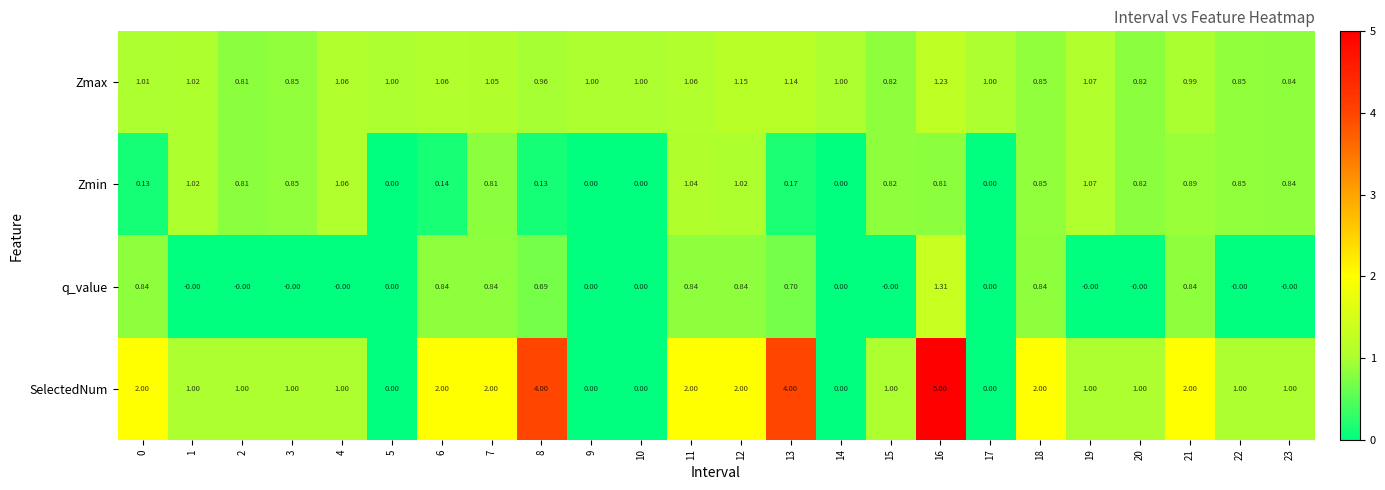

List the series in order of their peak value, highest first.

SelectedNum, q_value, Zmax, Zmin